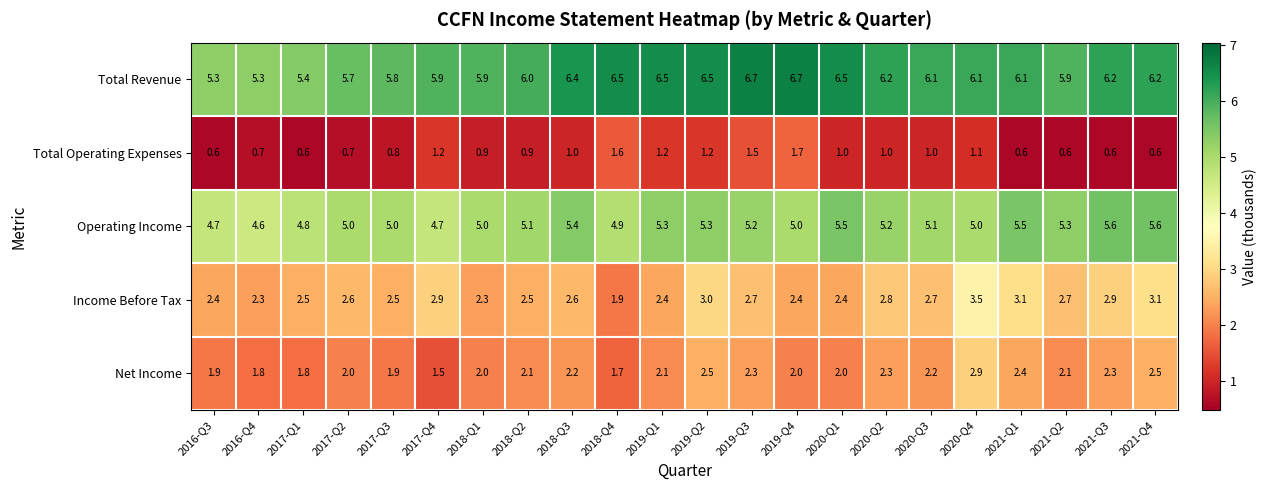

How many series are shown in this chart?

5